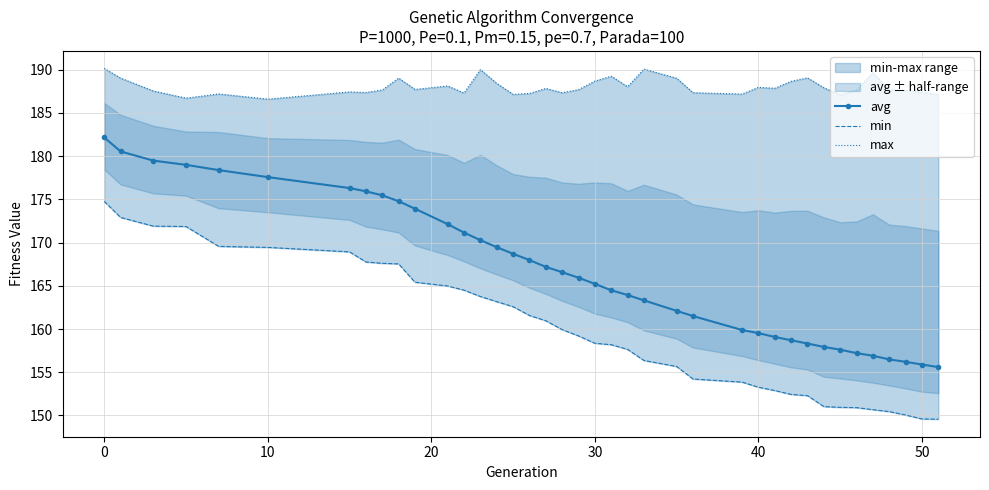

What is the difference between the maximum and minimum values in the min series?

25.2